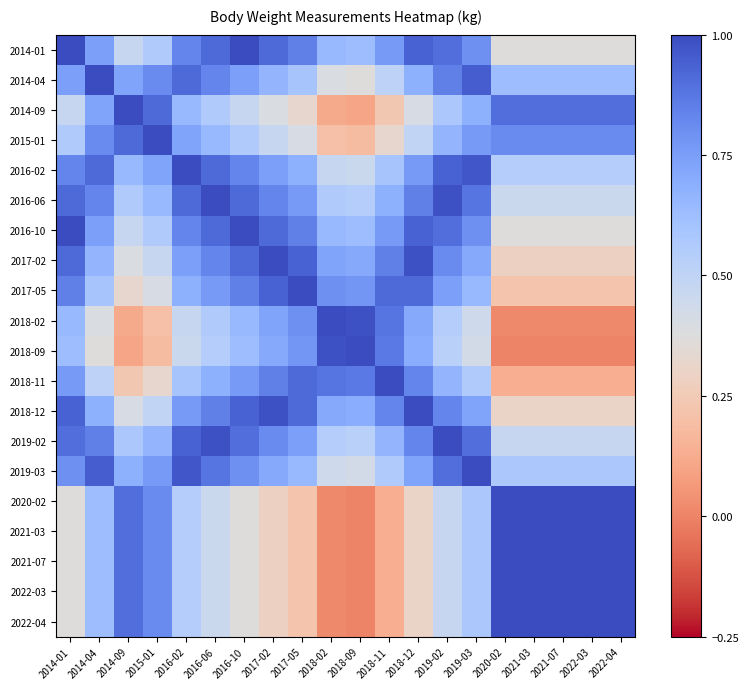

Rank the series at 2021-03 from highest to lowest value.

2020-02, 2021-03, 2021-07, 2022-03, 2022-04, 2014-09, 2015-01, 2014-04, 2019-03, 2016-02, 2019-02, 2016-06, 2014-01, 2016-10, 2018-12, 2017-02, 2017-05, 2018-11, 2018-02, 2018-09